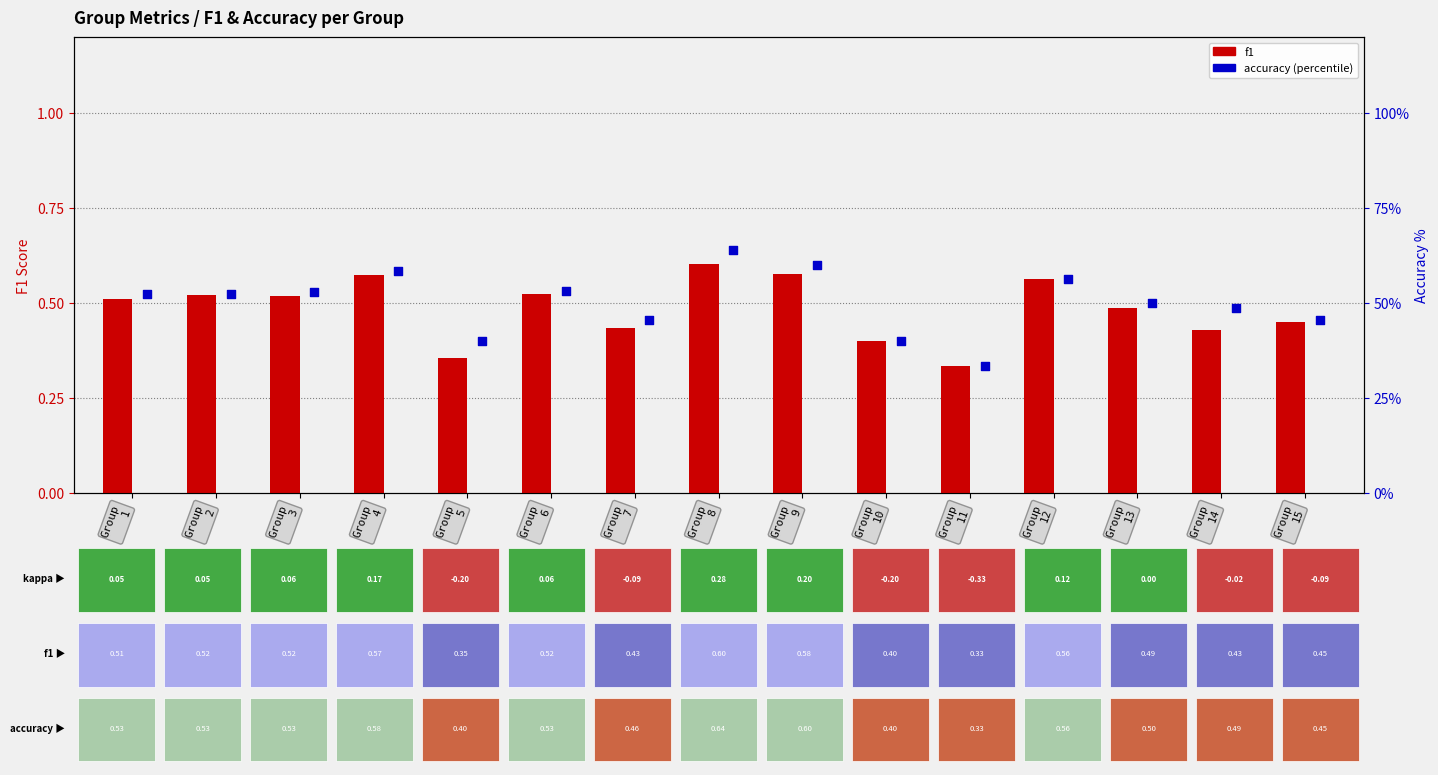

What is the total value across all series at Group
2?

53.0